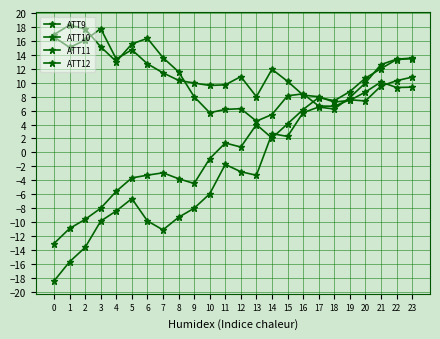

How many categories are shown in the chart?

24